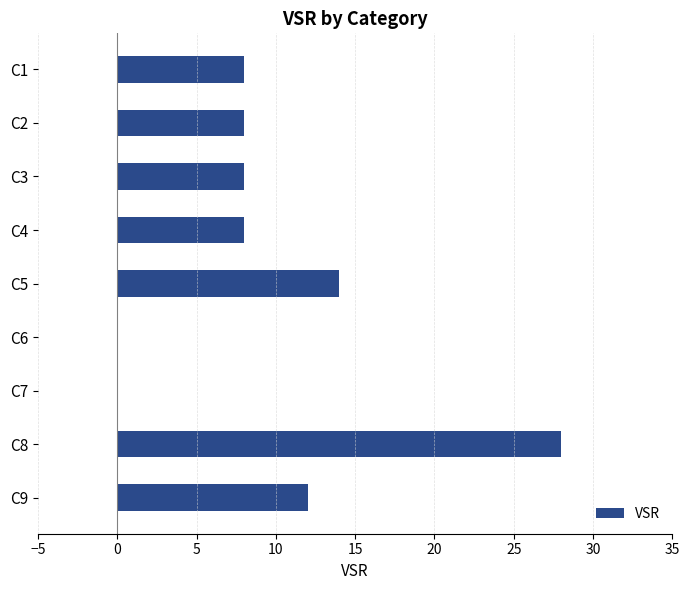

What is the sum of the values at C1 and C5?

22